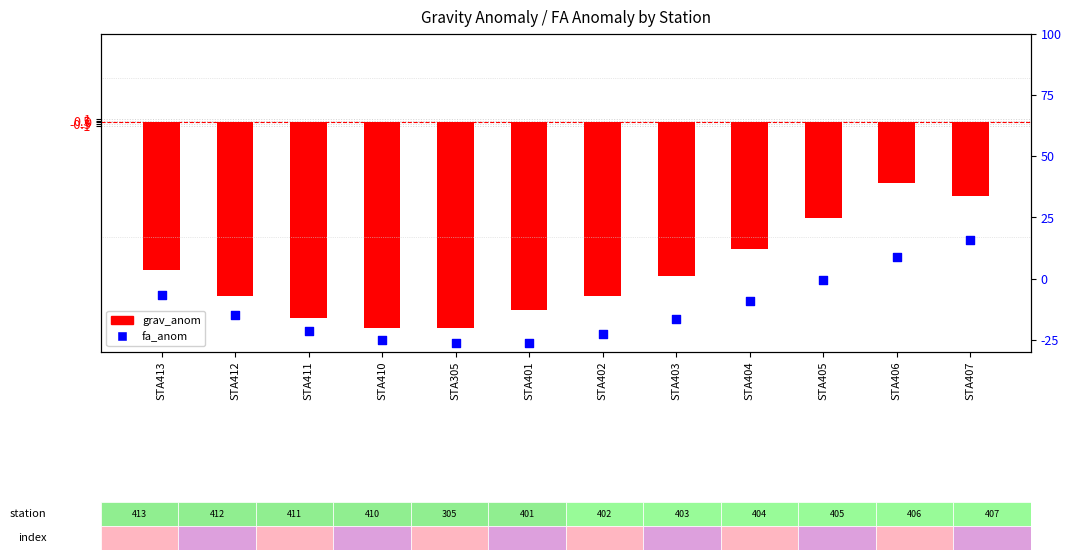

What are all the series names shown in the legend?

grav_anom, fa_anom